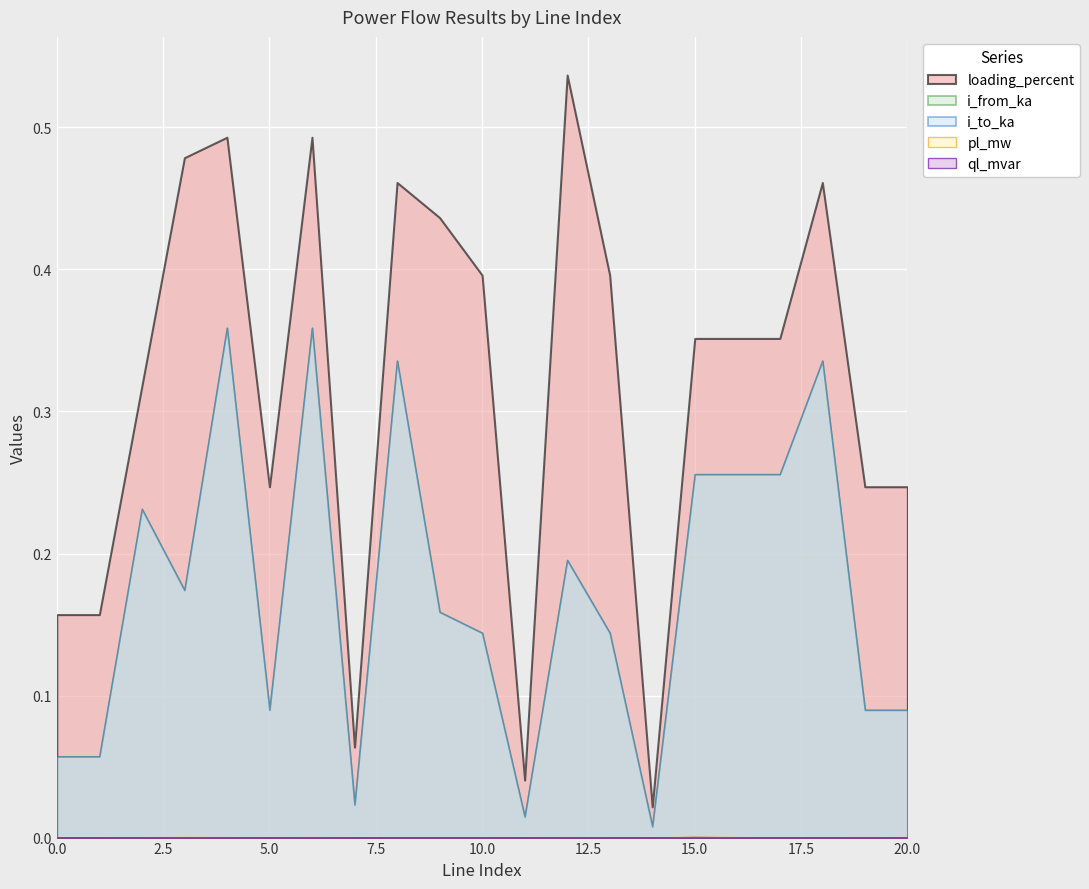

True or false: loading_percent and i_to_ka cross at least once.

False